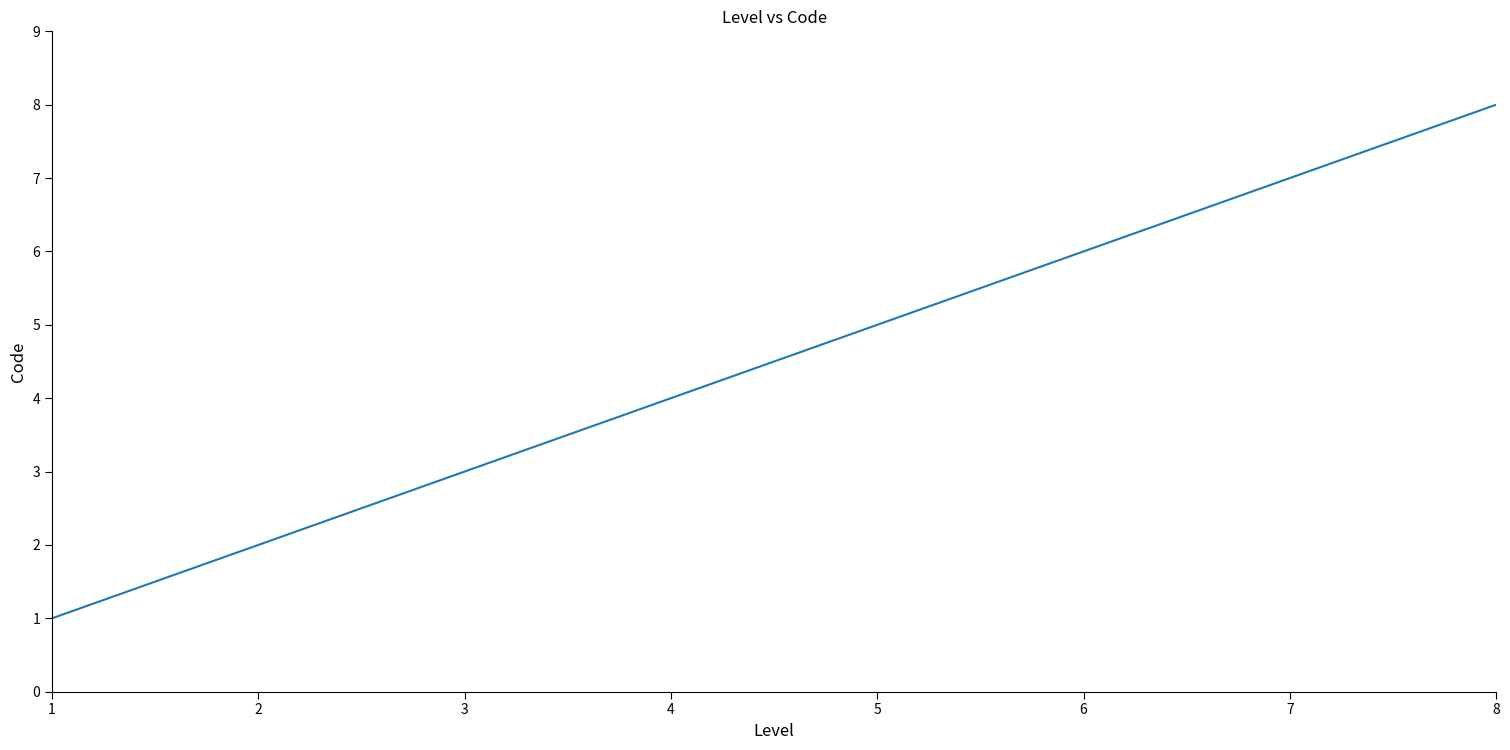

What value does the data have at 3?

3